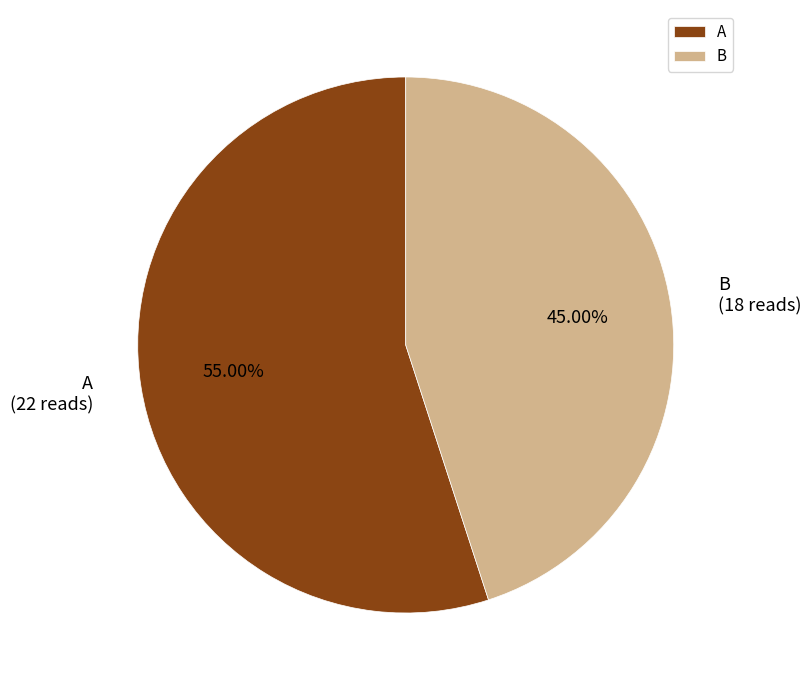

To the nearest percent, what is the combined percentage of B and A?

100%